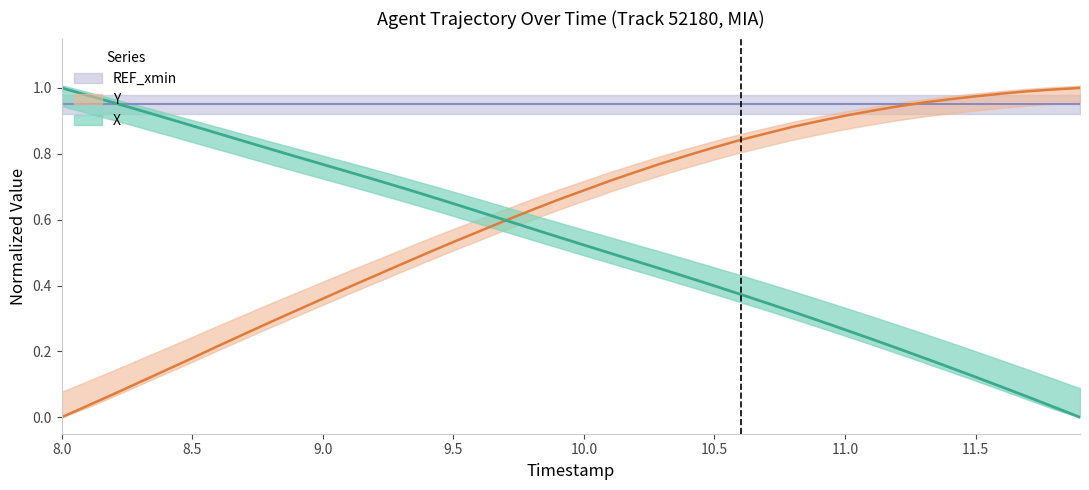

What is the label of the 37th point from the right?

9.5